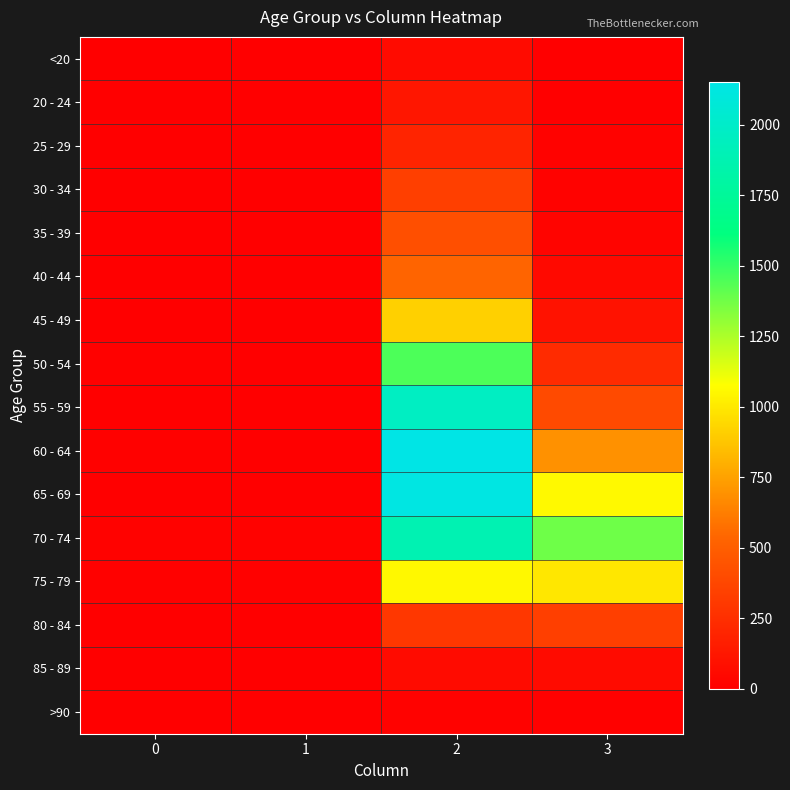

How many distinct data groups are displayed?

16